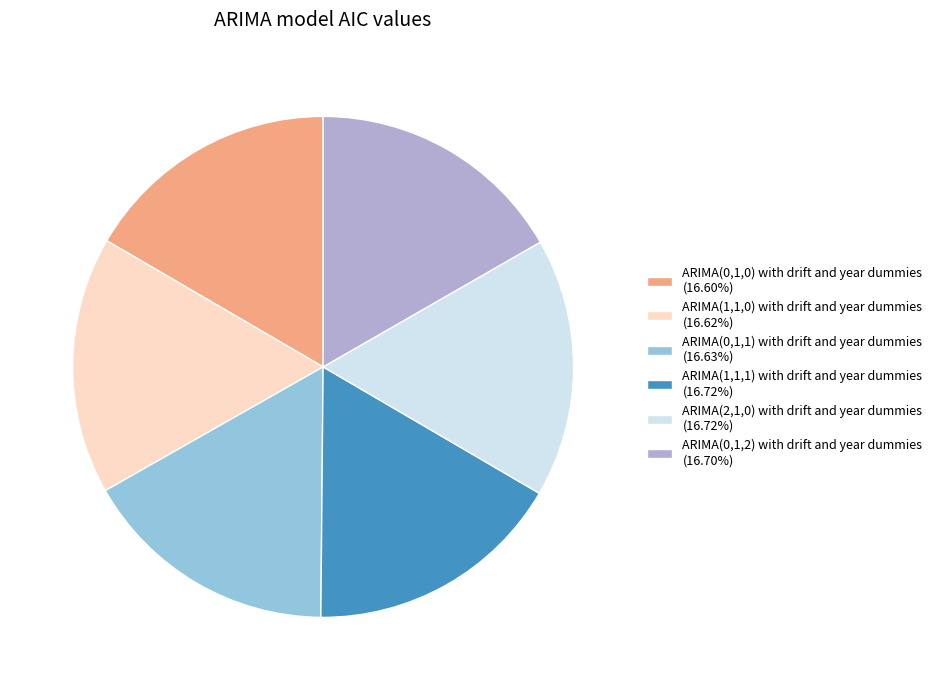

Do ARIMA(2,1,0) with drift and year dummies (16.72%) and ARIMA(0,1,0) with drift and year dummies (16.60%) together represent more than half of the pie?

No